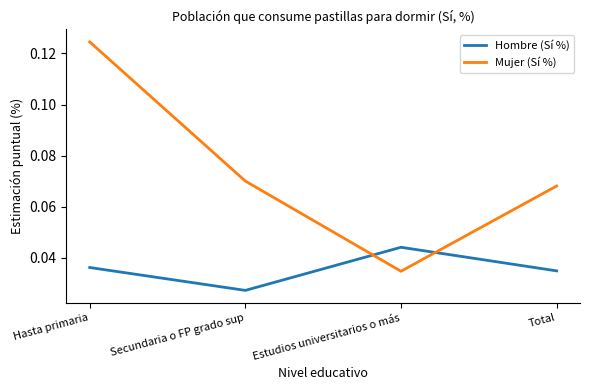

What is the sum of all Mujer (Sí %) values?

0.3